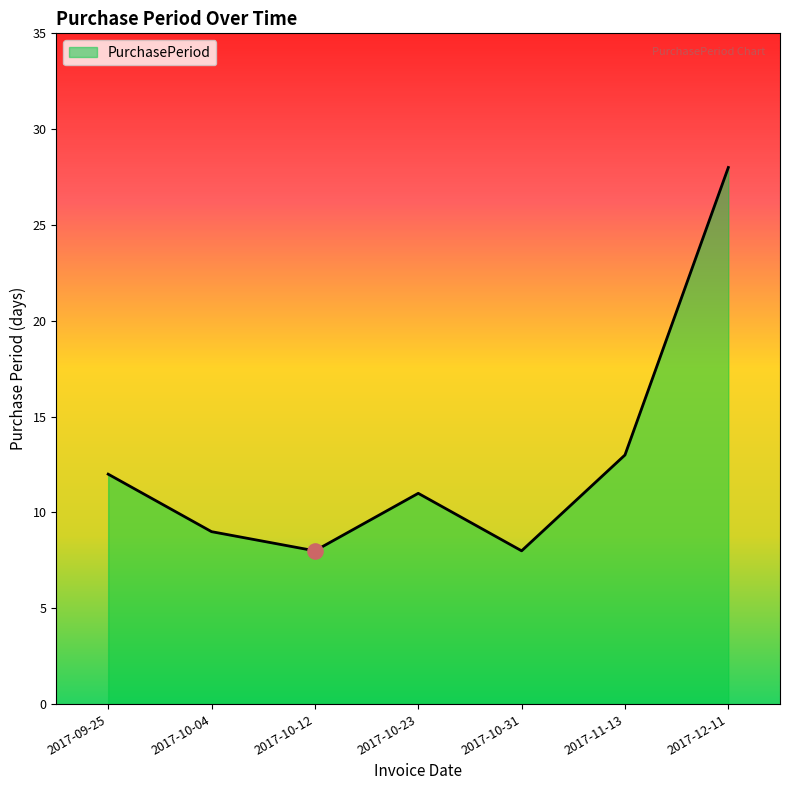

Which has a higher value, 2017-10-12 or 2017-10-04?

2017-10-04